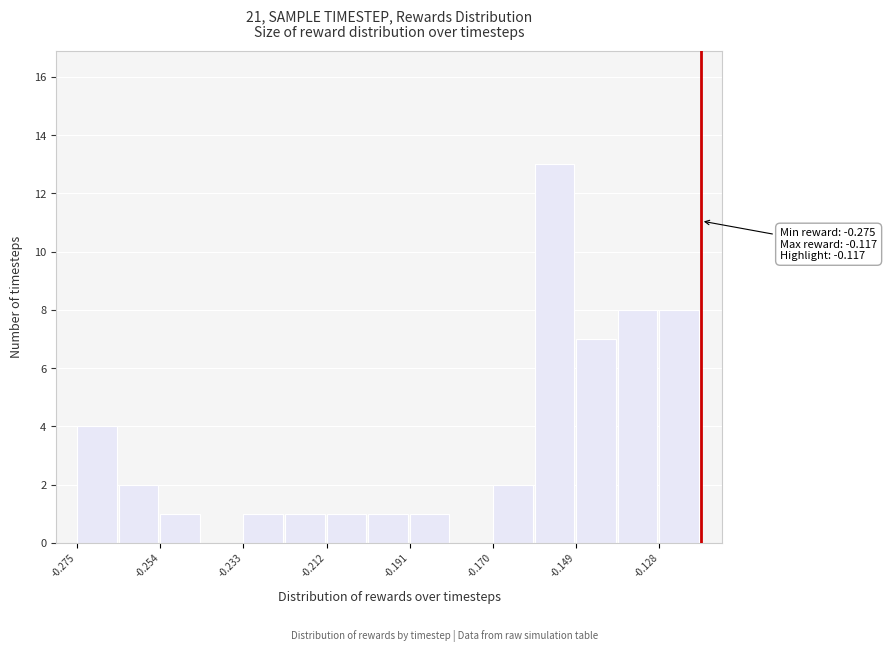

Read against the x-axis, roughly where is the centre of the tallest bar?

-0.155